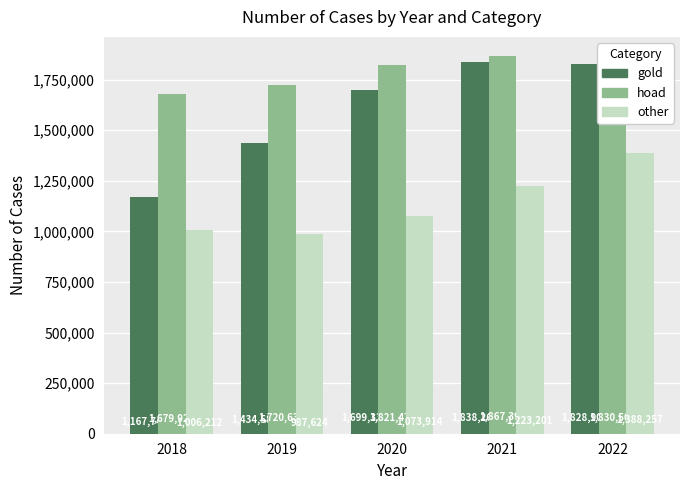

What is the spread (max minus min) of values at 2018?

673713